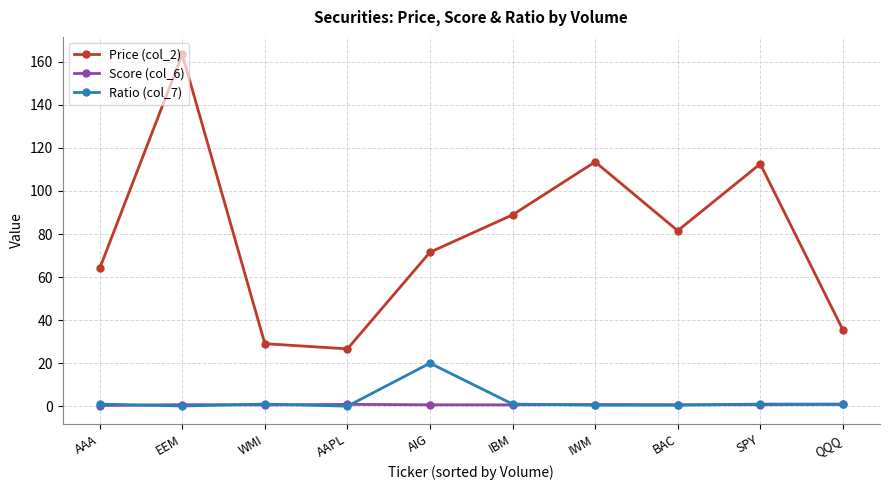

The value of Ratio (col_7) at AIG is 35.0. True or false?

False